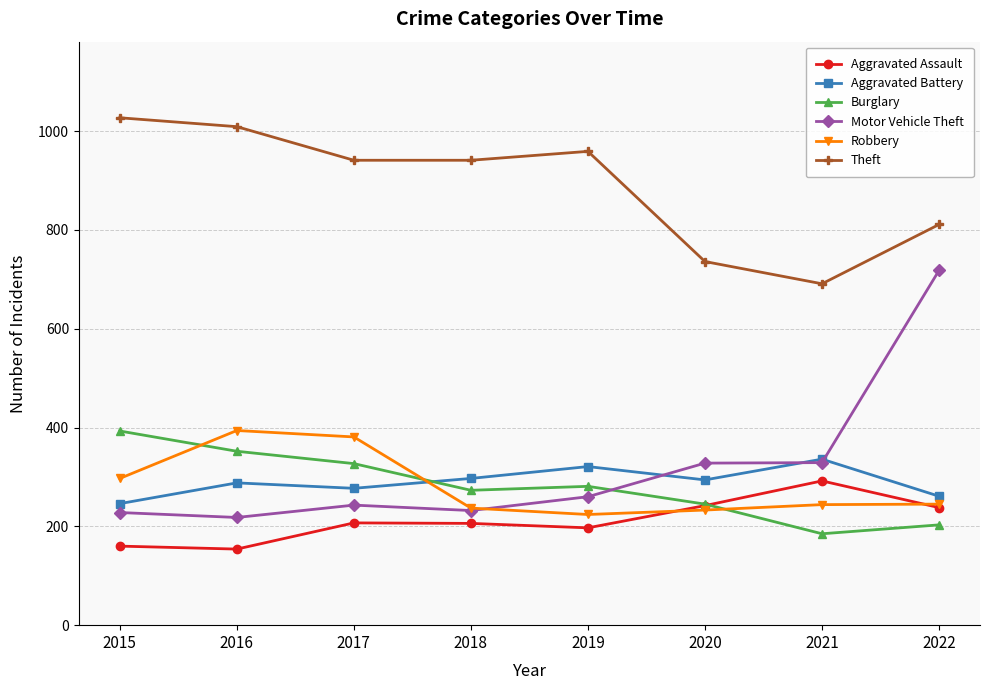

Does the chart display data point markers on the line(s)?

Yes